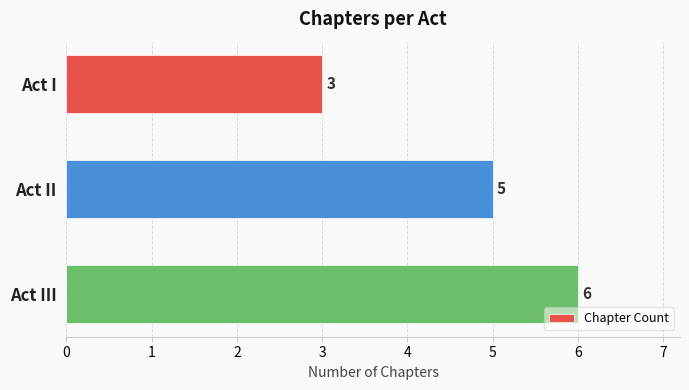

What is the label of the 1st bar from the top?

Act I